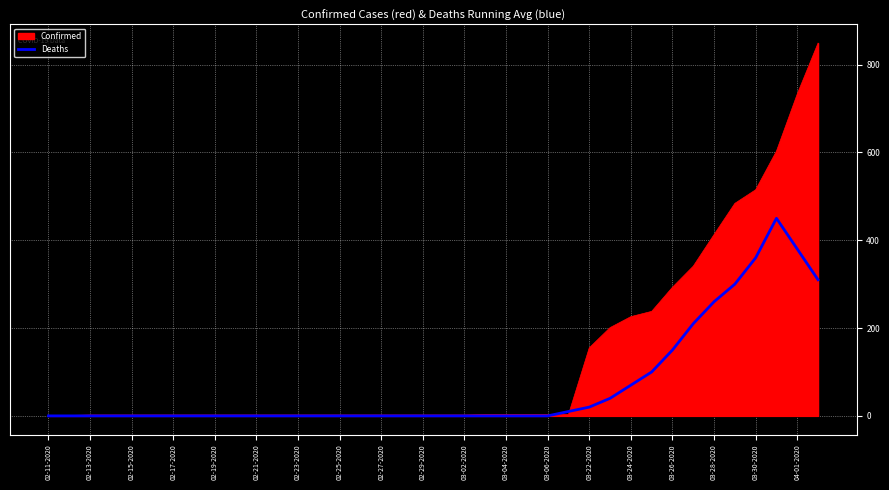

Which series has the widest spread of values?

Confirmed